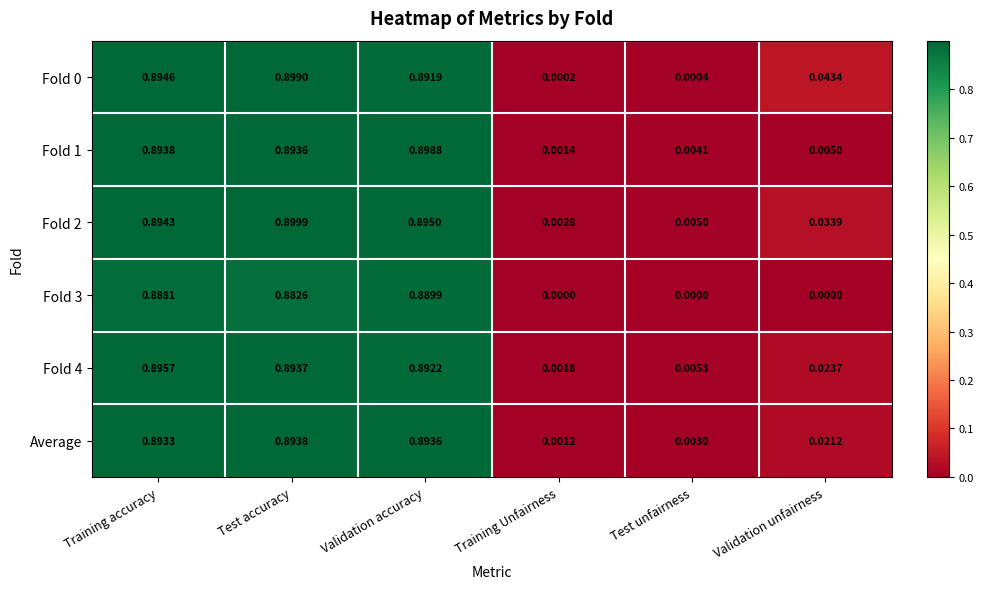

Which category has the lowest value in the Fold 1 series?

Training Unfairness